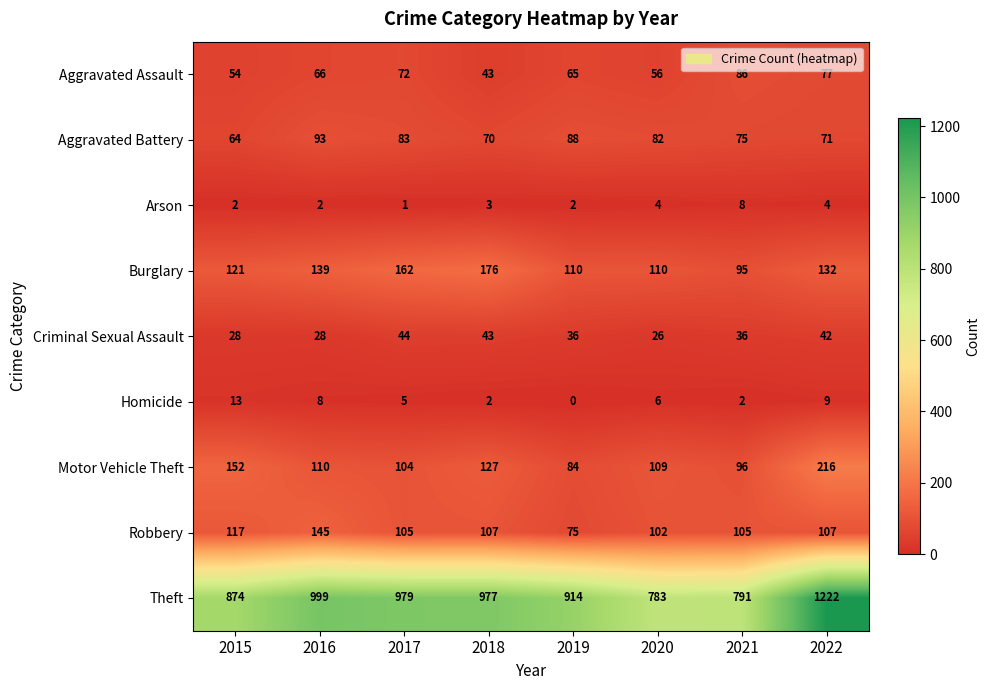

At 2021, list the series in order from smallest to largest.

Homicide, Arson, Criminal Sexual Assault, Aggravated Battery, Aggravated Assault, Burglary, Motor Vehicle Theft, Robbery, Theft